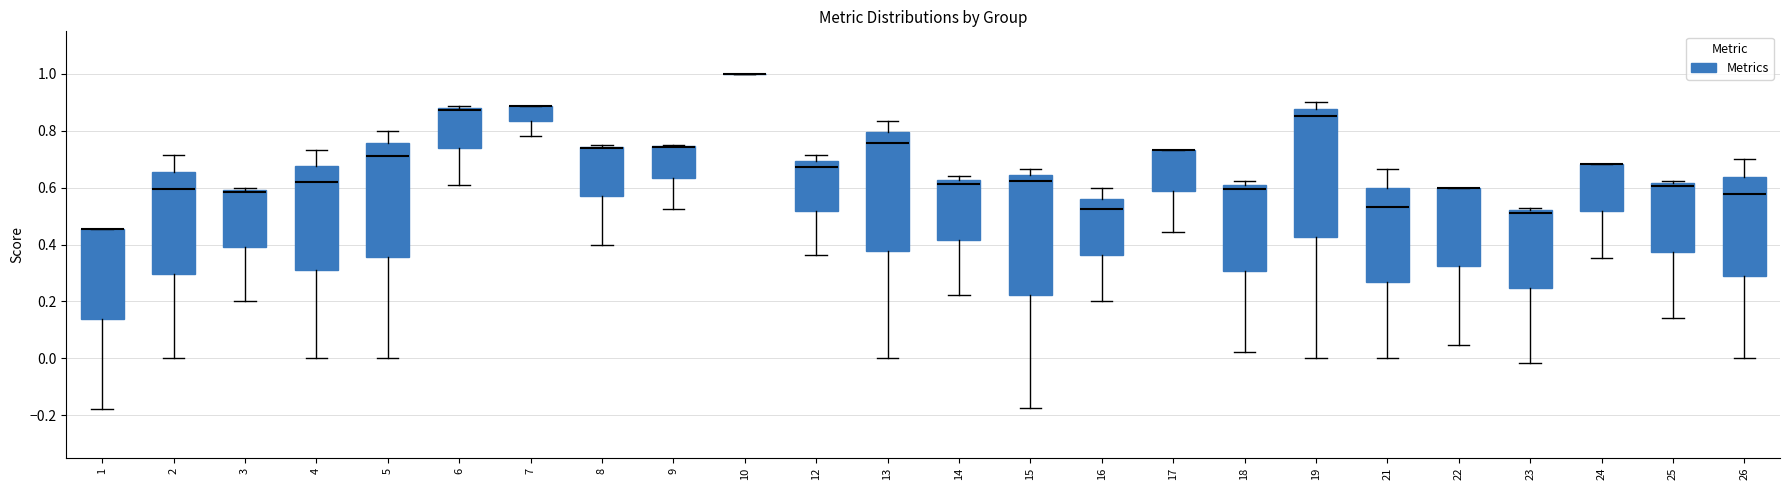

Comparing the boxes themselves (not the whiskers), which one is the tallest?

19